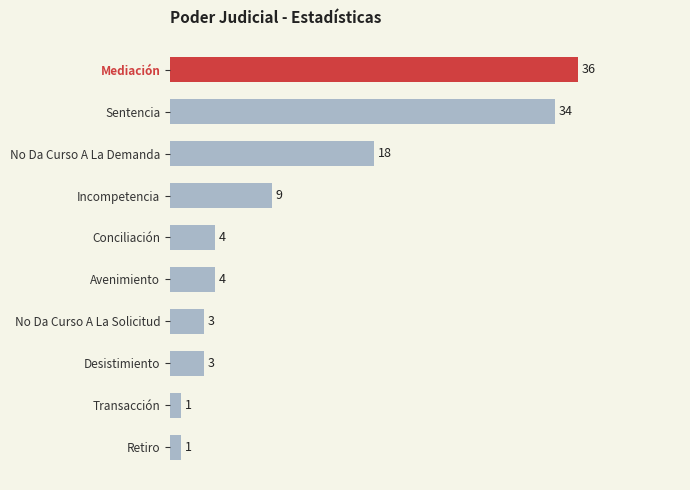

What is the minimum value shown in the chart?

1